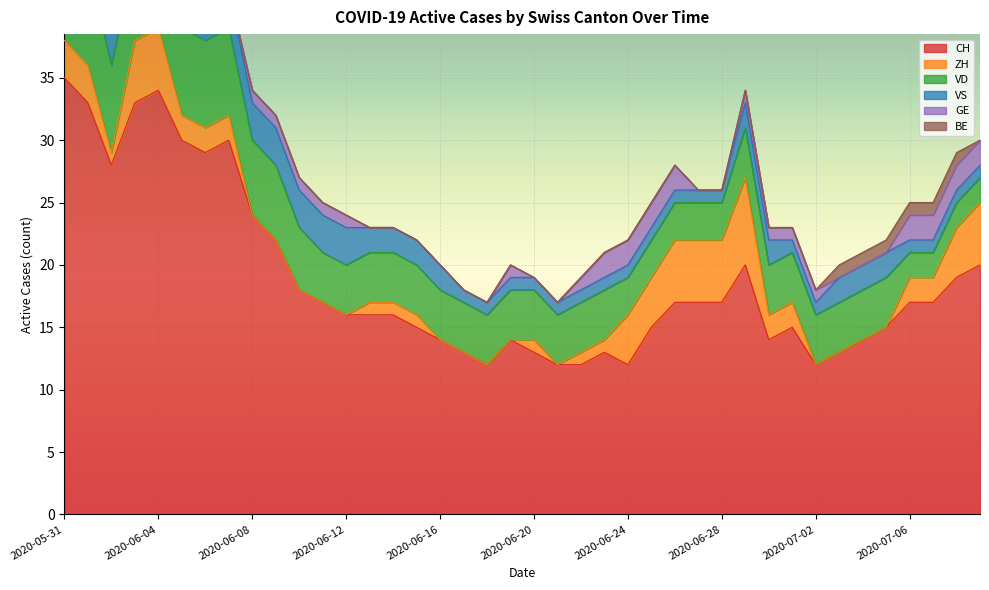

What is the label of the 5th point from the left?

2020-06-04